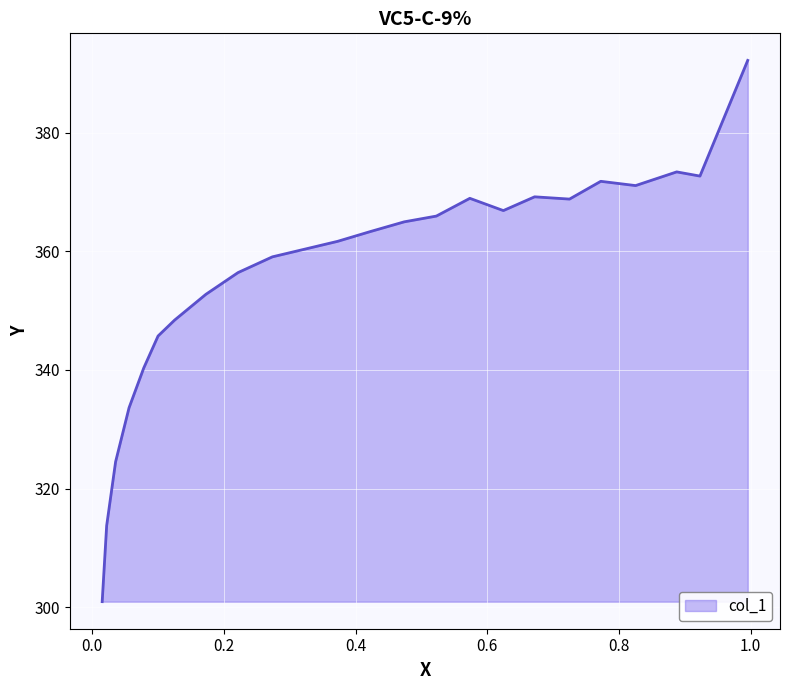

What is the maximum value shown in the chart?

392.2